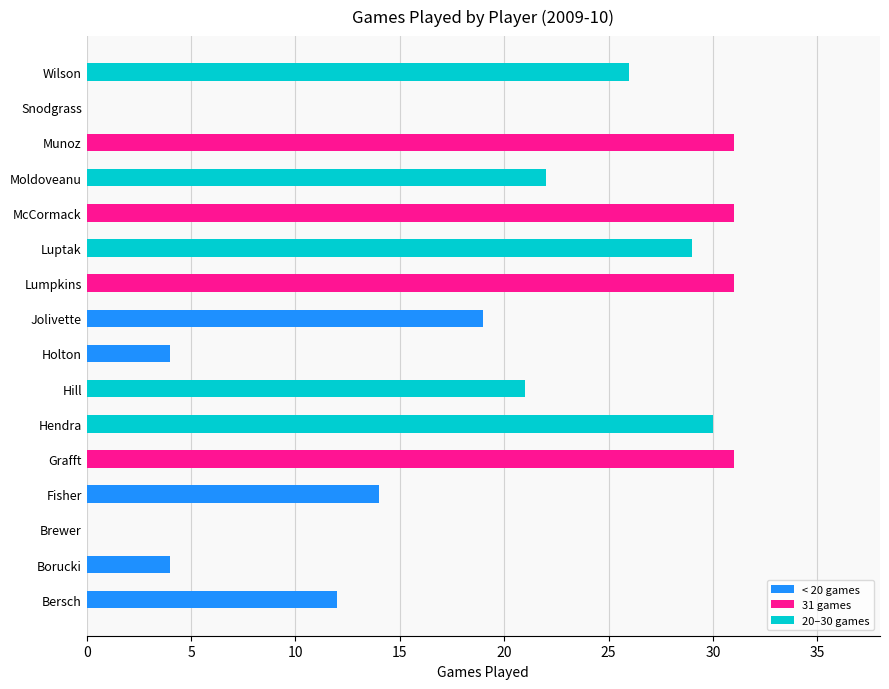

What is the label of the 13th bar from the right?

Fisher